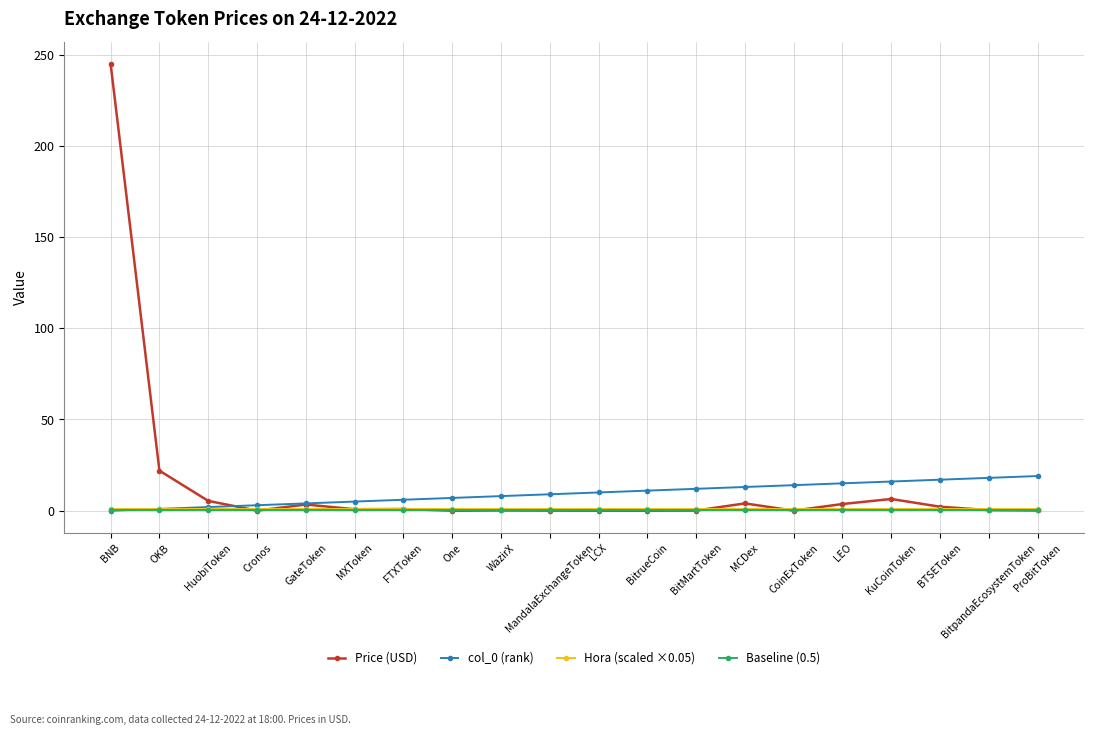

What is the maximum value shown in the chart?

244.8